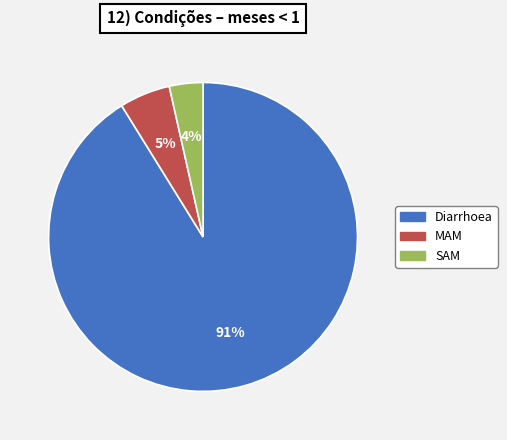

The MAM slice represents 20% of the pie. True or false?

False